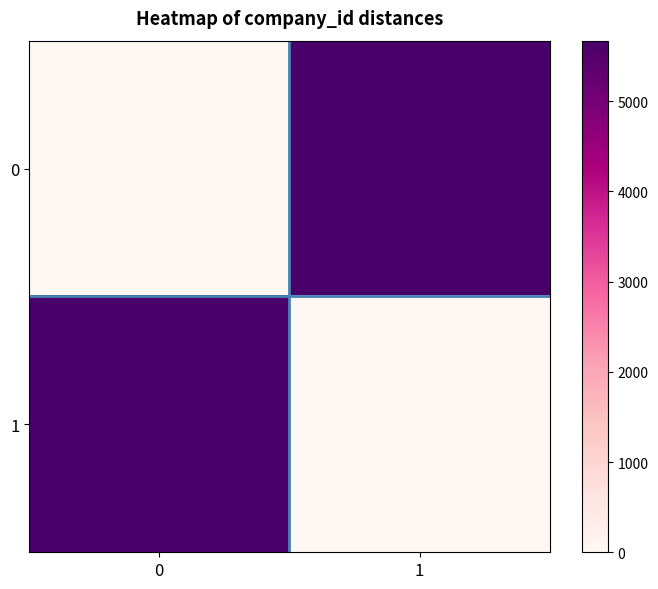

Which category has the highest value across all series?

1